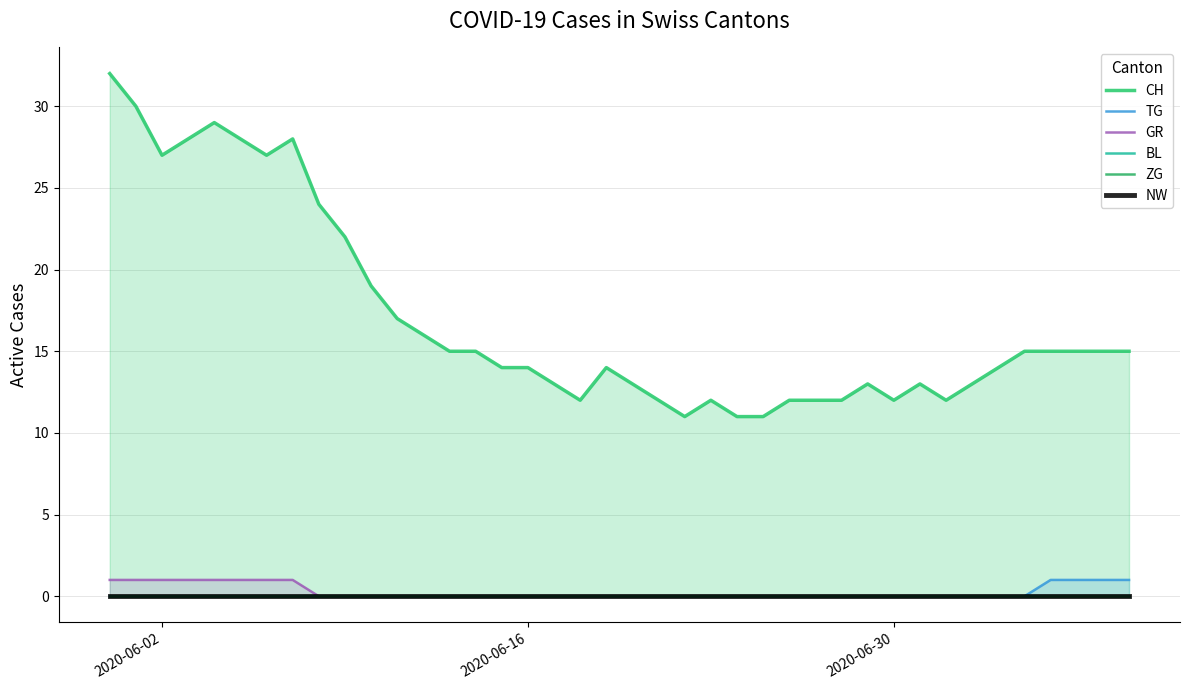

True or false: TG has a value of 0 at 2020-06-02.

True